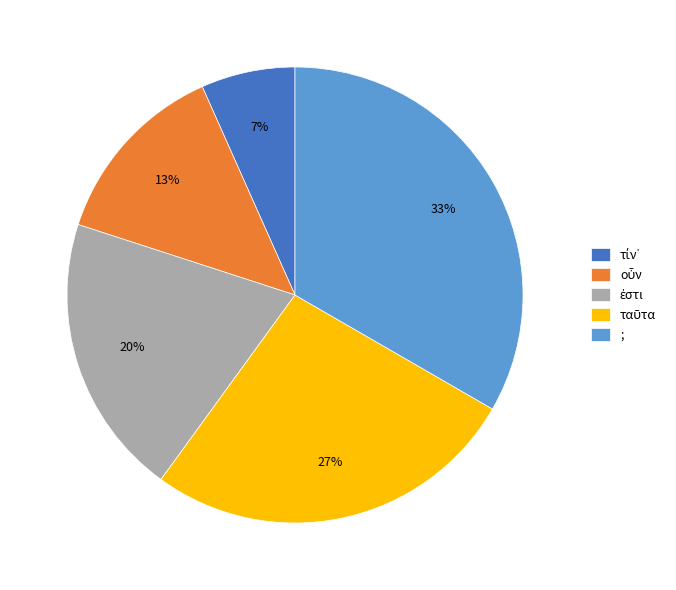

Which category has the biggest portion of the pie?

;